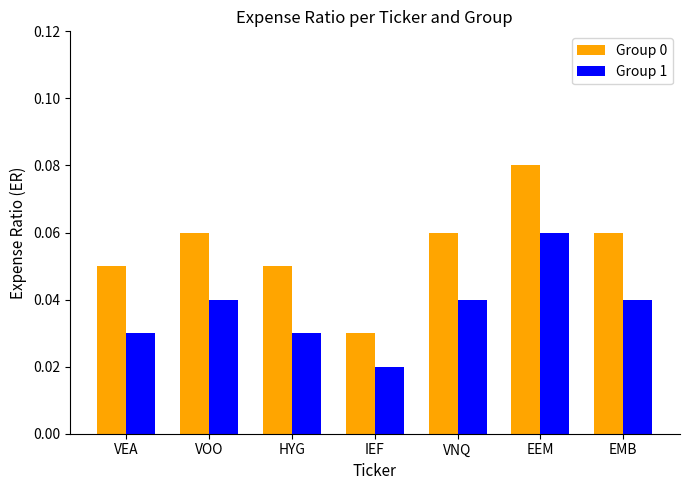

True or false: Group 1 has a value of 0.0 at EEM.

False